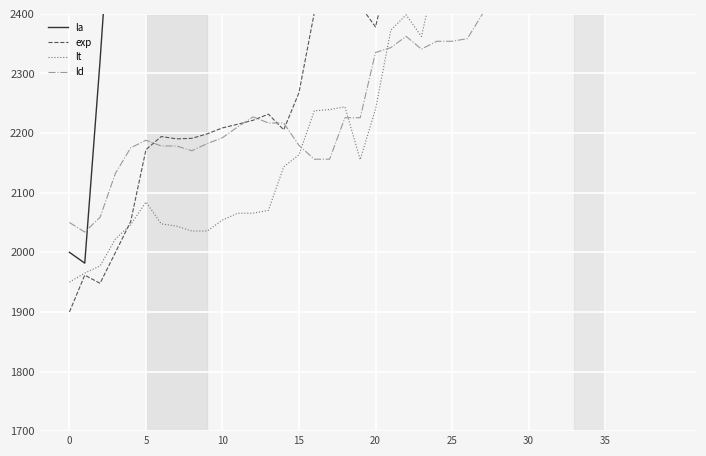

Rank the series at 39 from highest to lowest value.

la, exp, ld, lt